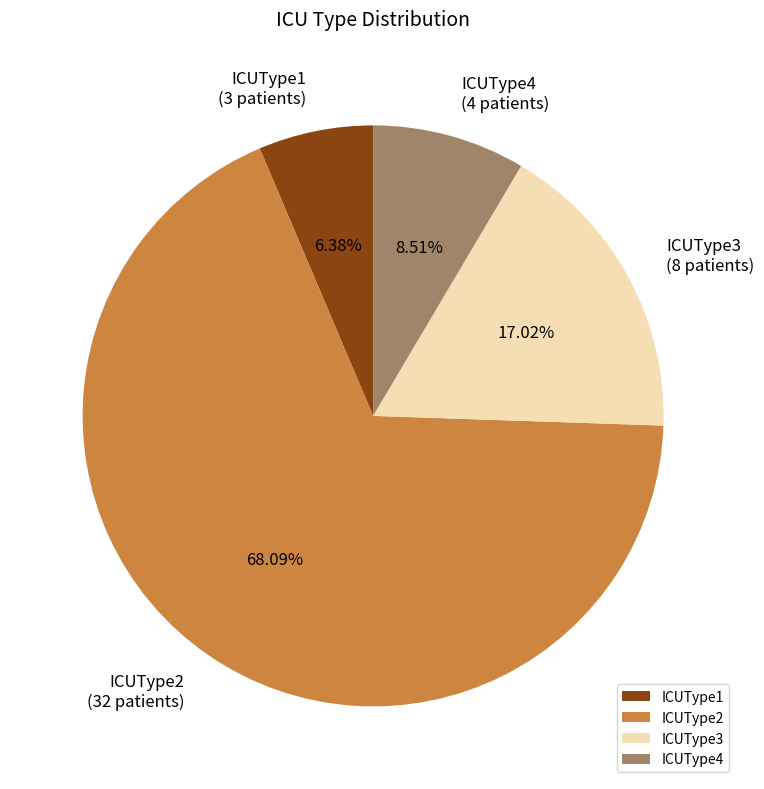

Which has a higher value, ICUType3 or ICUType4?

ICUType3